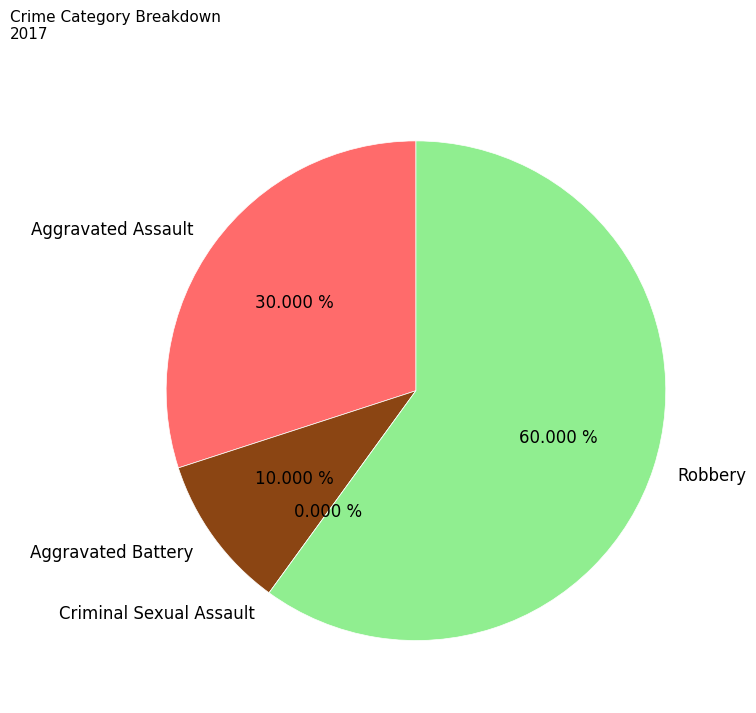

Approximately how many times larger is the value at Robbery compared to Aggravated Assault?

2.0